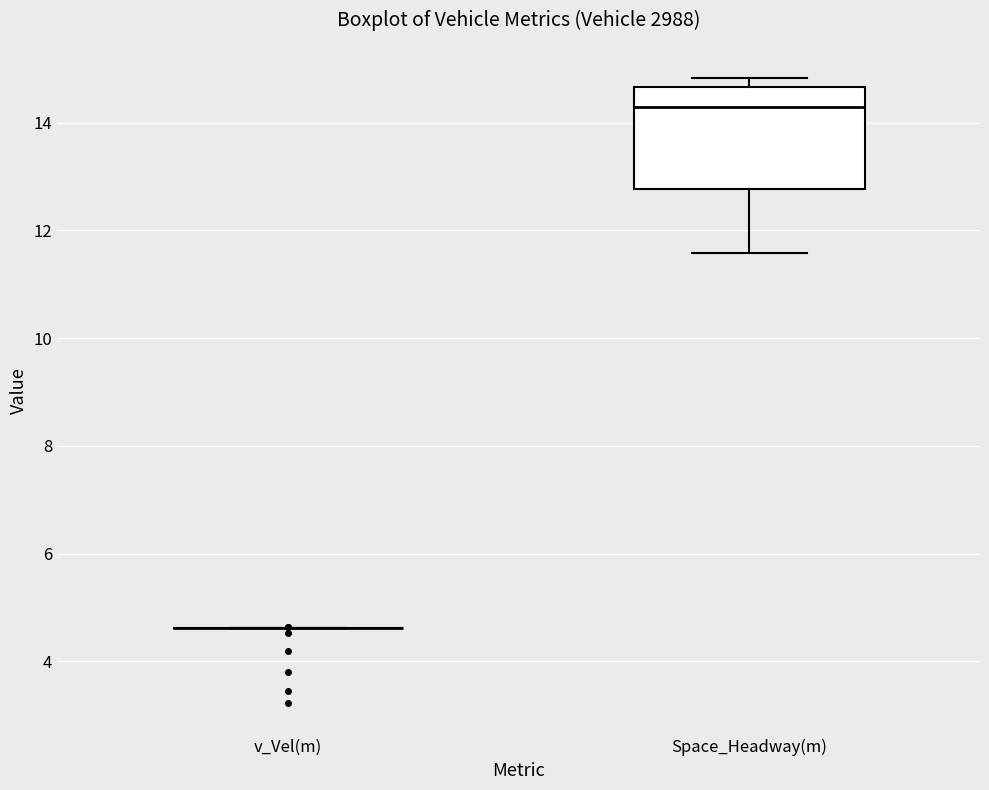

Comparing the boxes themselves (not the whiskers), which one is the tallest?

Space_Headway(m)